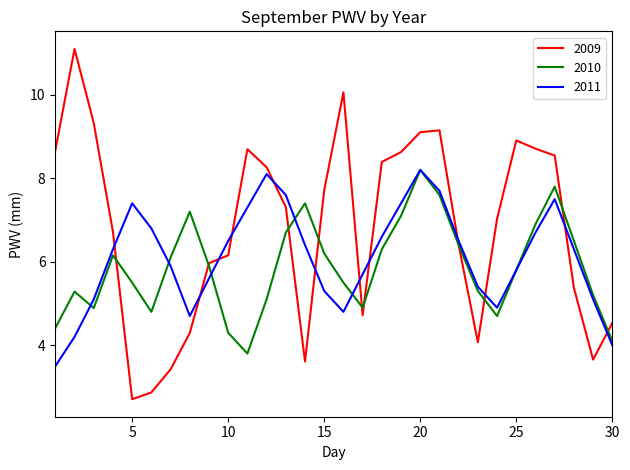

What is the minimum value for 2009?

2.7